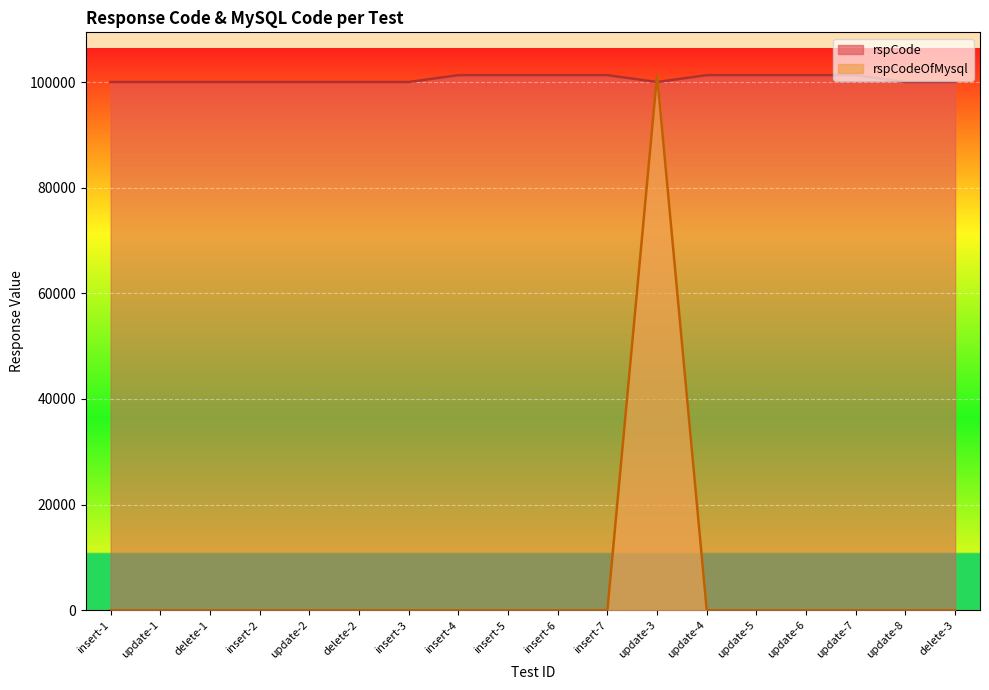

What is the label of the 10th point from the right?

insert-5